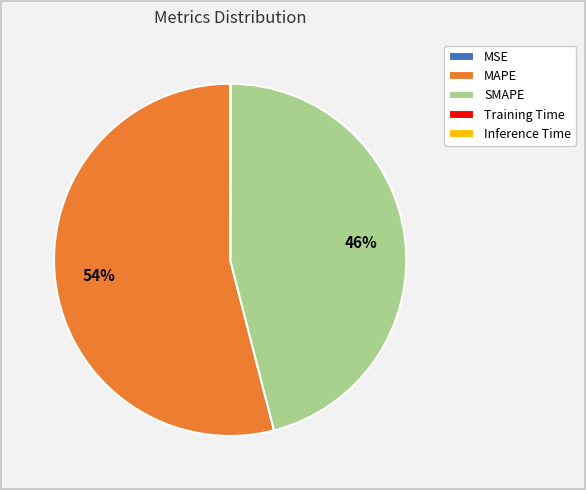

To the nearest percent, what is the difference between the largest and smallest slice percentages?

54%